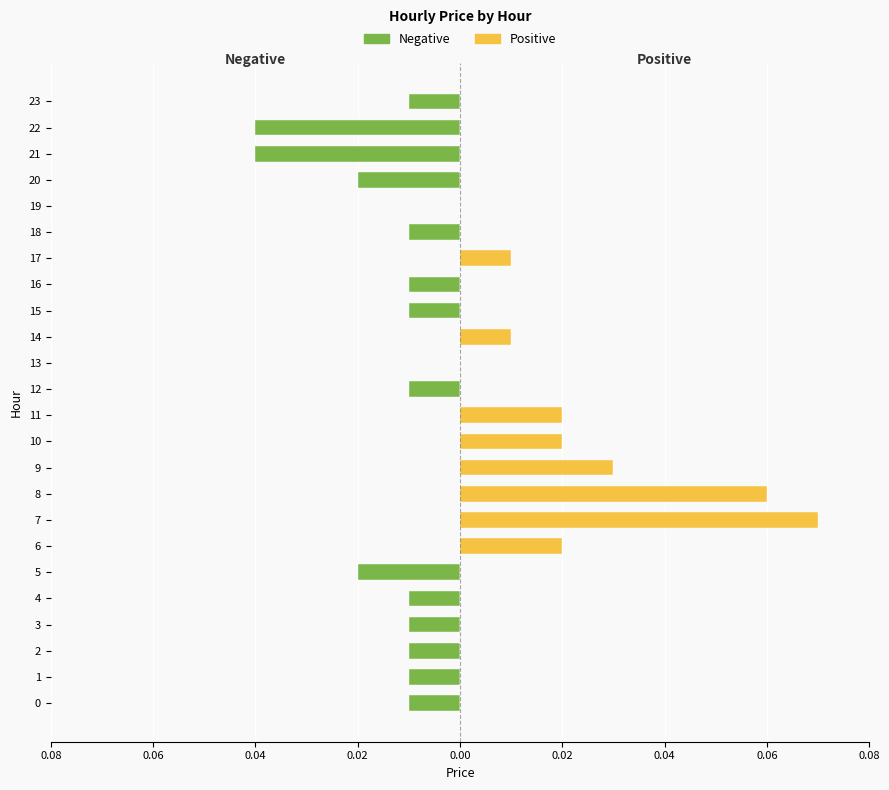

How many bars are there in total?

48